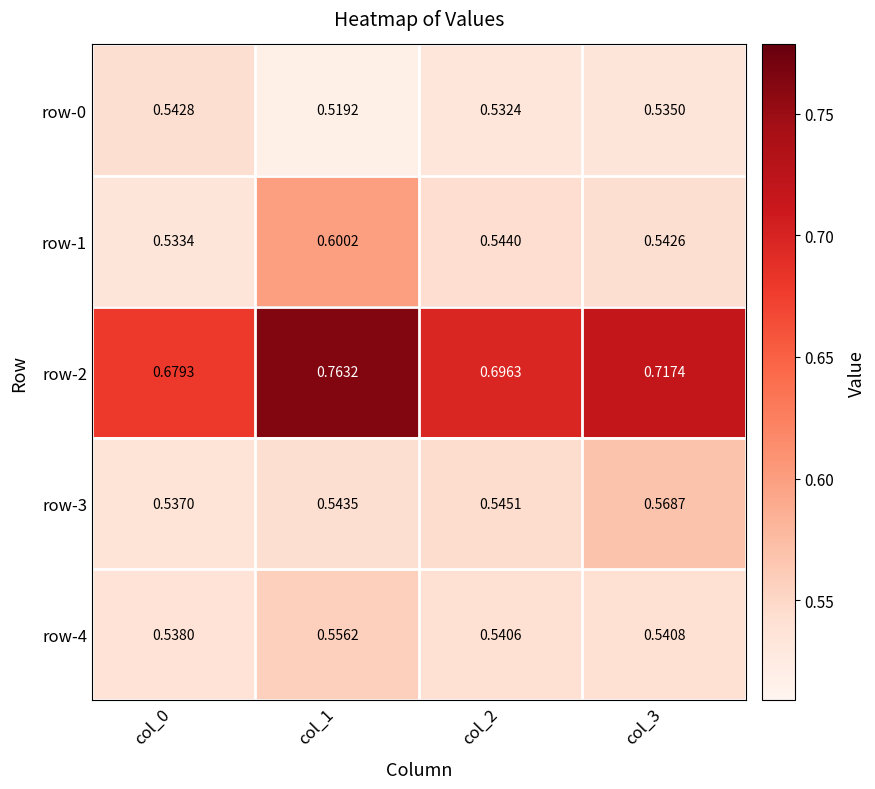

Is the value of row-4 at col_0 greater than the value of row-1 at col_3?

No